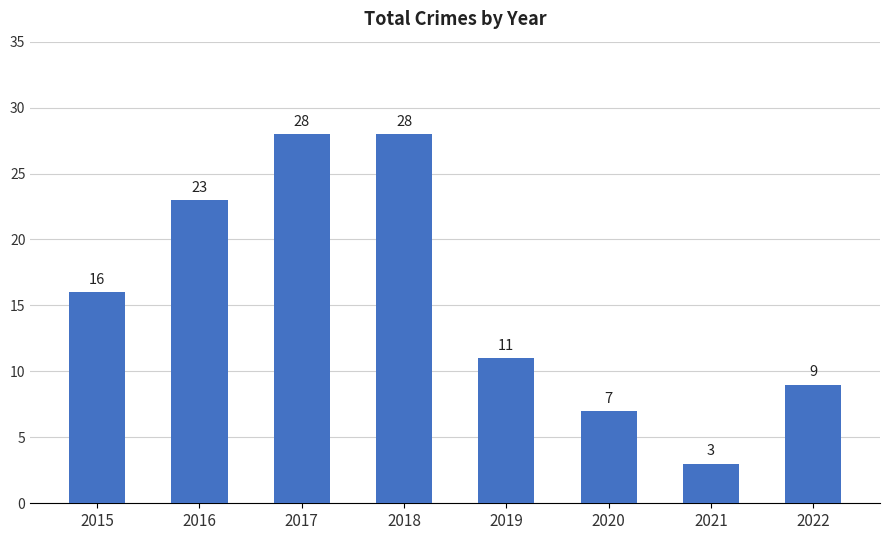

What is the sum of the values at 2022 and 2016?

32